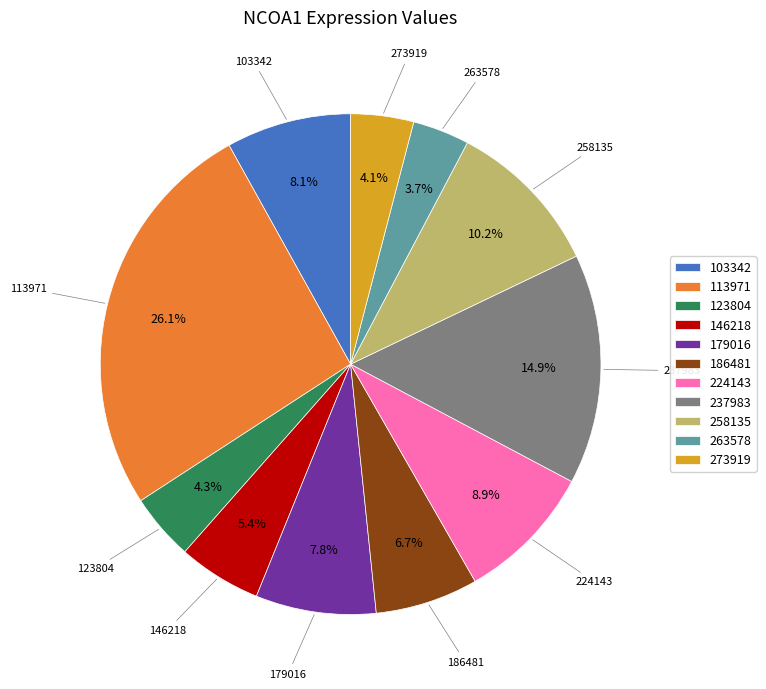

Does any single category account for the majority?

No